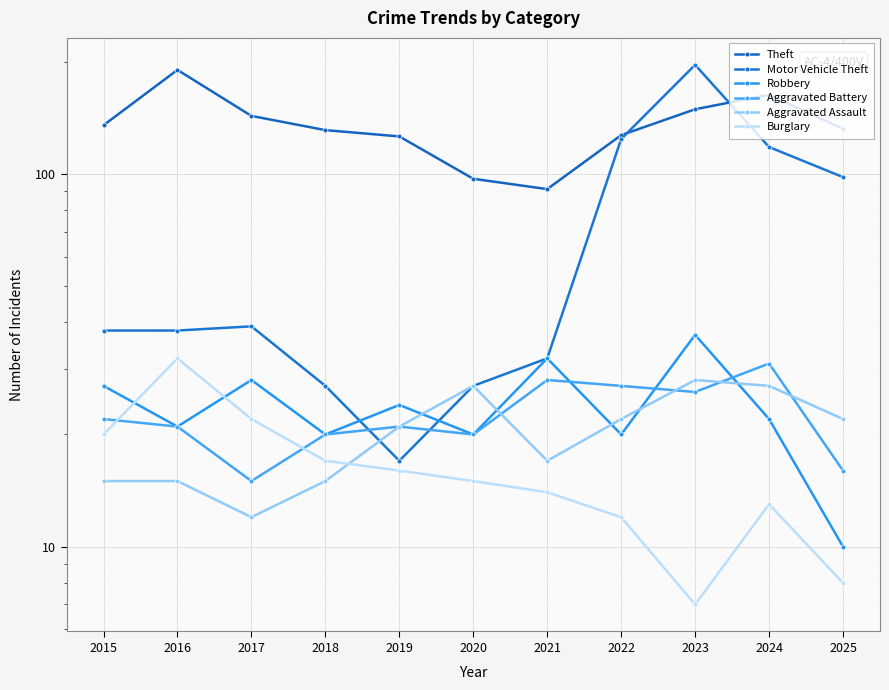

How many lines are shown in the chart?

6